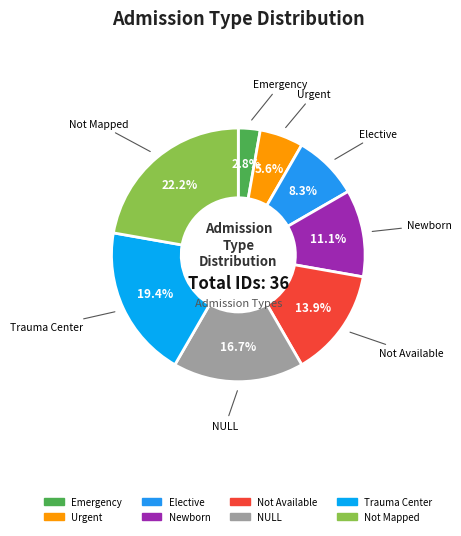

To the nearest percent, what portion does Not Mapped represent?

22%